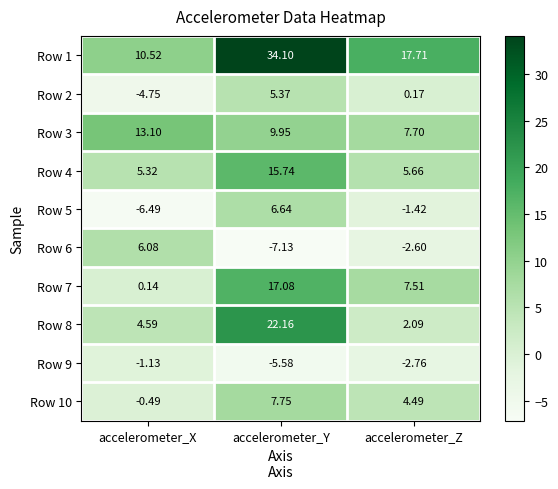

Is the value of Row 2 at accelerometer_X greater than the value of Row 6 at accelerometer_Y?

Yes